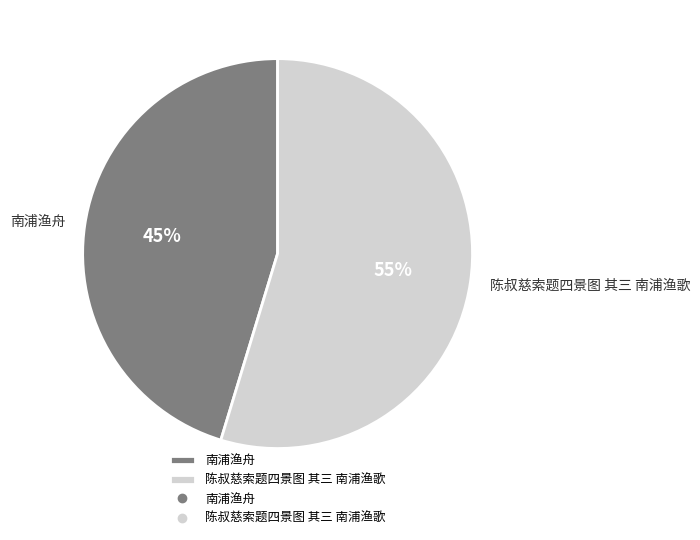

What is the smallest slice in the pie chart?

南浦渔舟